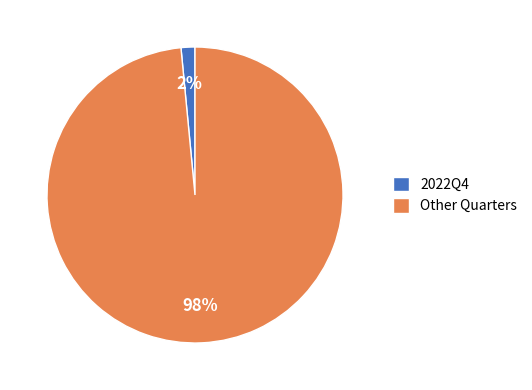

Which category accounts for the majority?

Other Quarters